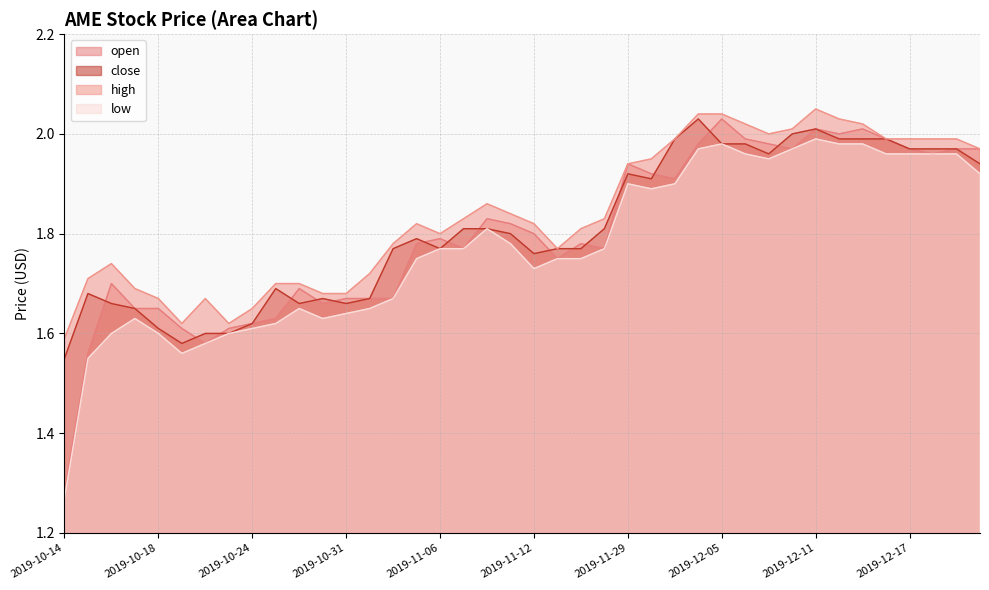

Where is the first local minimum for close?

2019-10-21